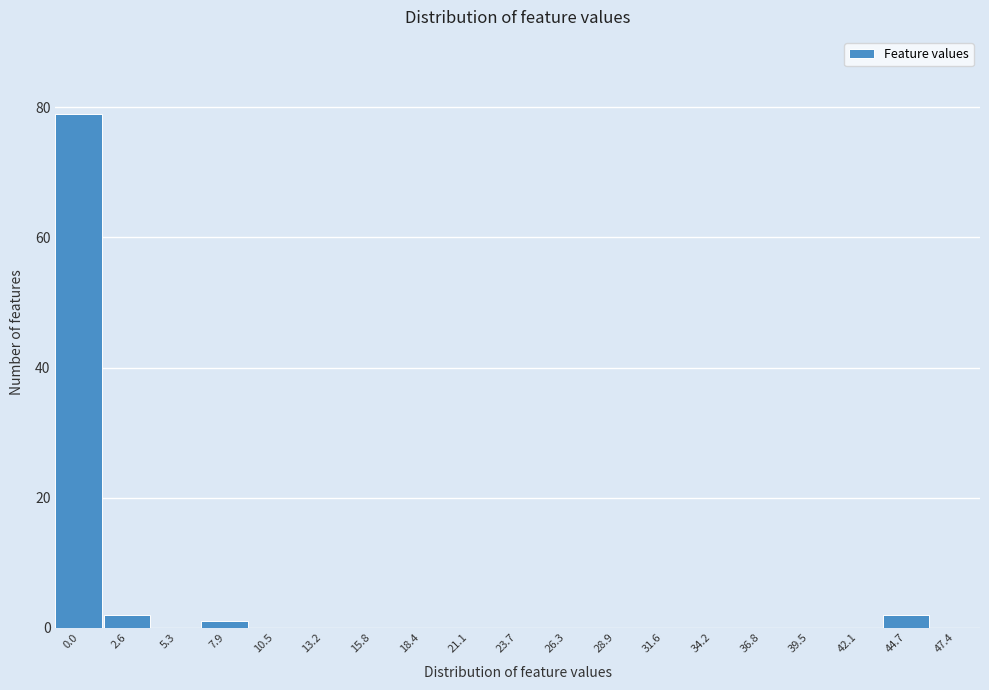

Reading right to left, extract all data points from this chart.

47.4=0	44.7=2	42.1=0	39.5=0	36.8=0	34.2=0	31.6=0	28.9=0	26.3=0	23.7=0	21.1=0	18.4=0	15.8=0	13.2=0	10.5=0	7.9=1	5.3=0	2.6=2	0.0=79